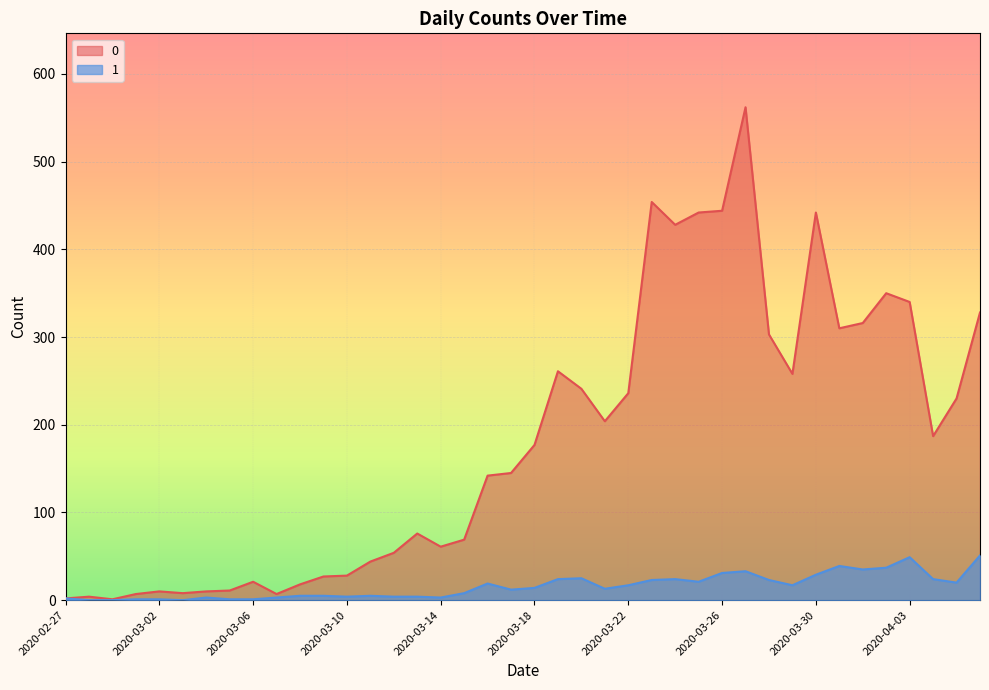

What is the average value of the 0 series?

181